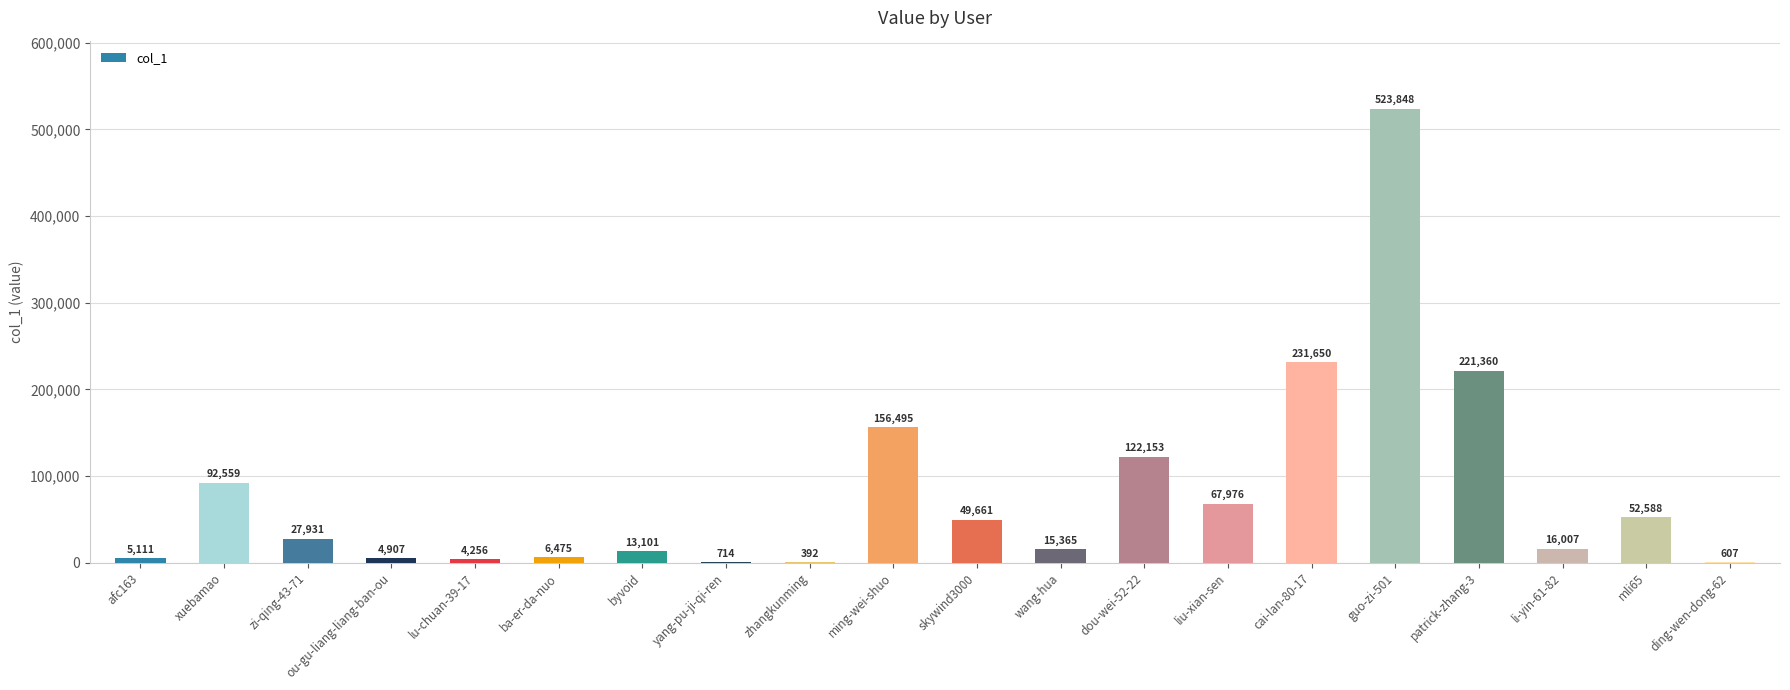

The chart shows a value of 66846 at ming-wei-shuo. True or false?

False